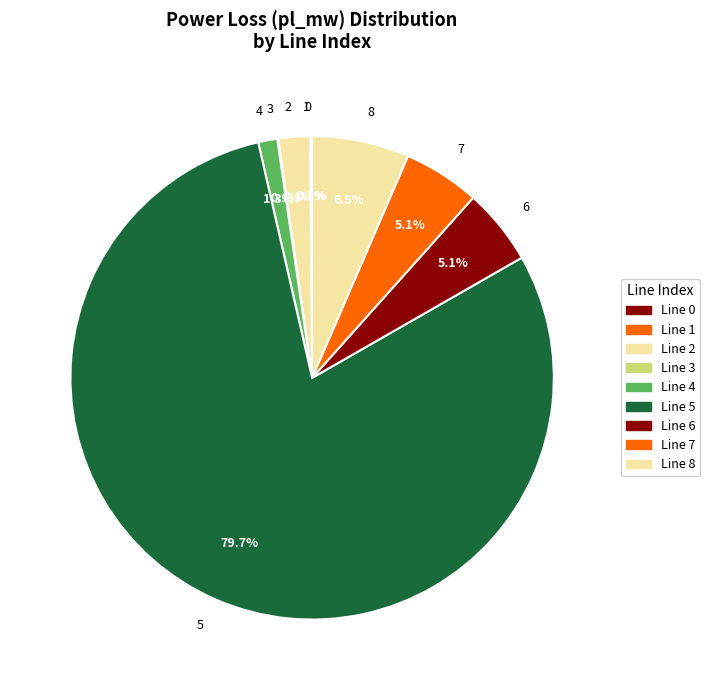

What is the majority slice?

5